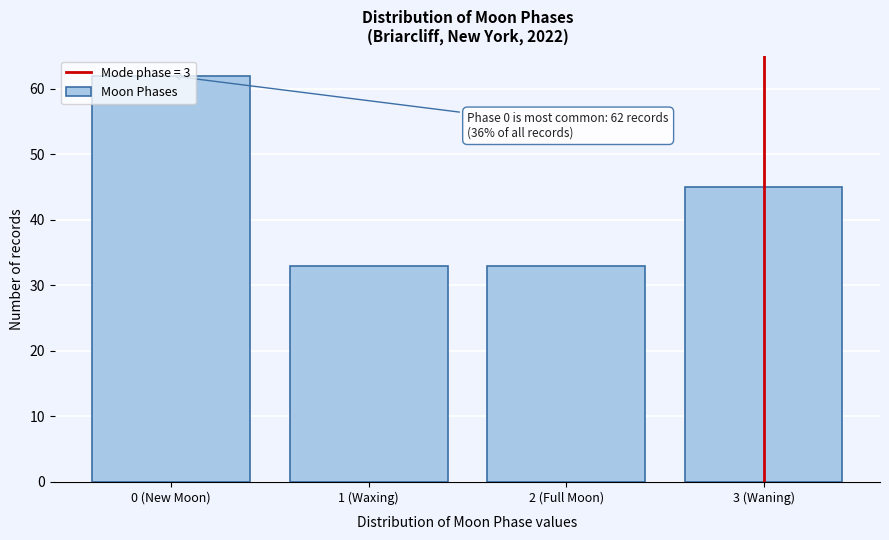

True or false: the data shows 28 at 0 (New Moon).

False